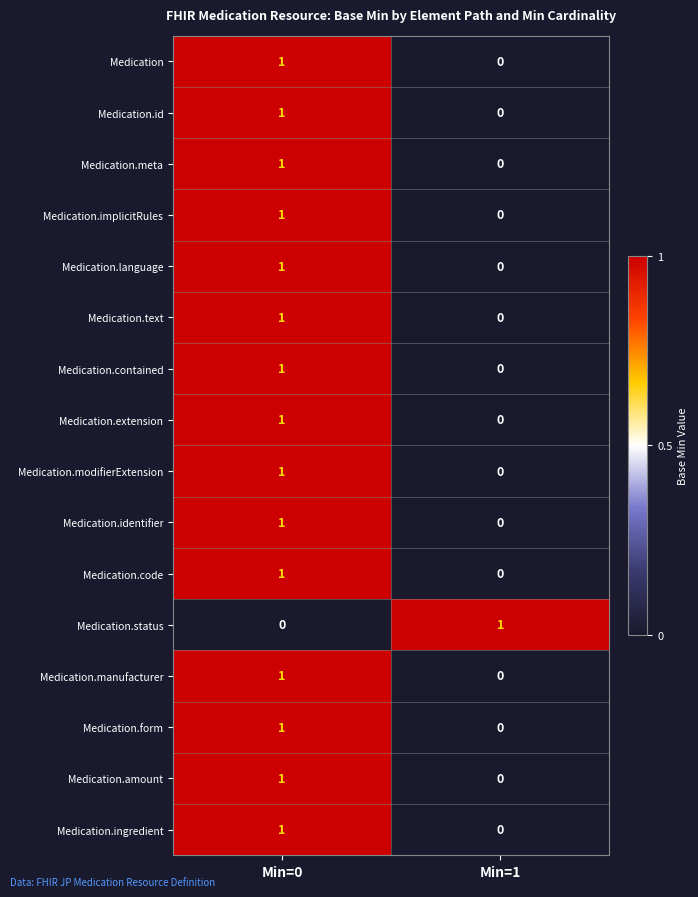

How many series are shown in this chart?

16